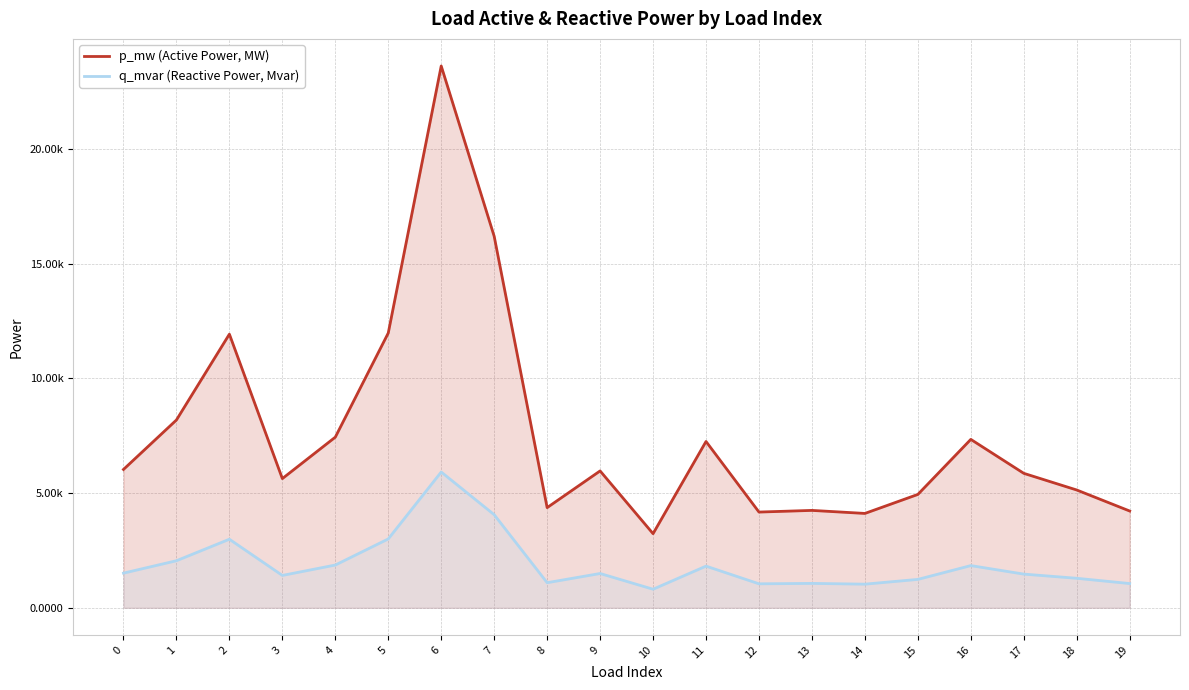

Rank the series at 7 from lowest to highest value.

q_mvar (Reactive Power, Mvar), p_mw (Active Power, MW)